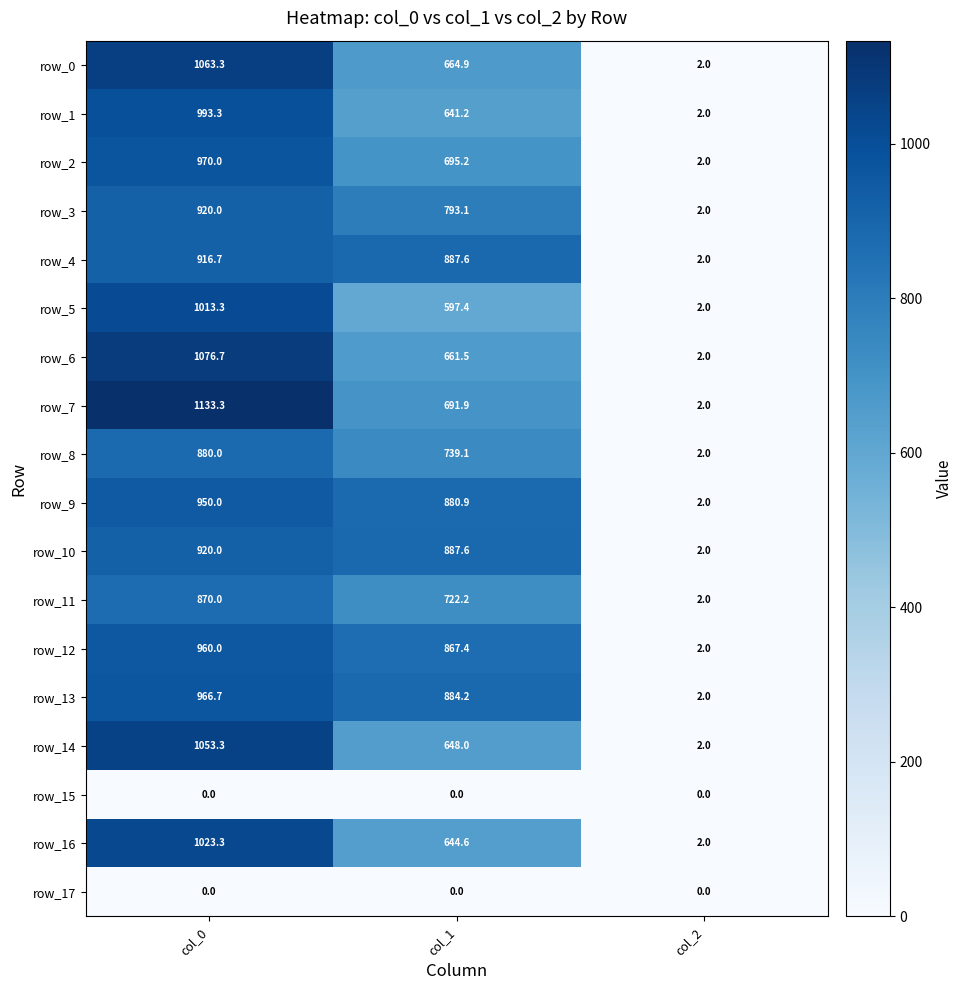

How many values in the row_13 series exceed 884?

2